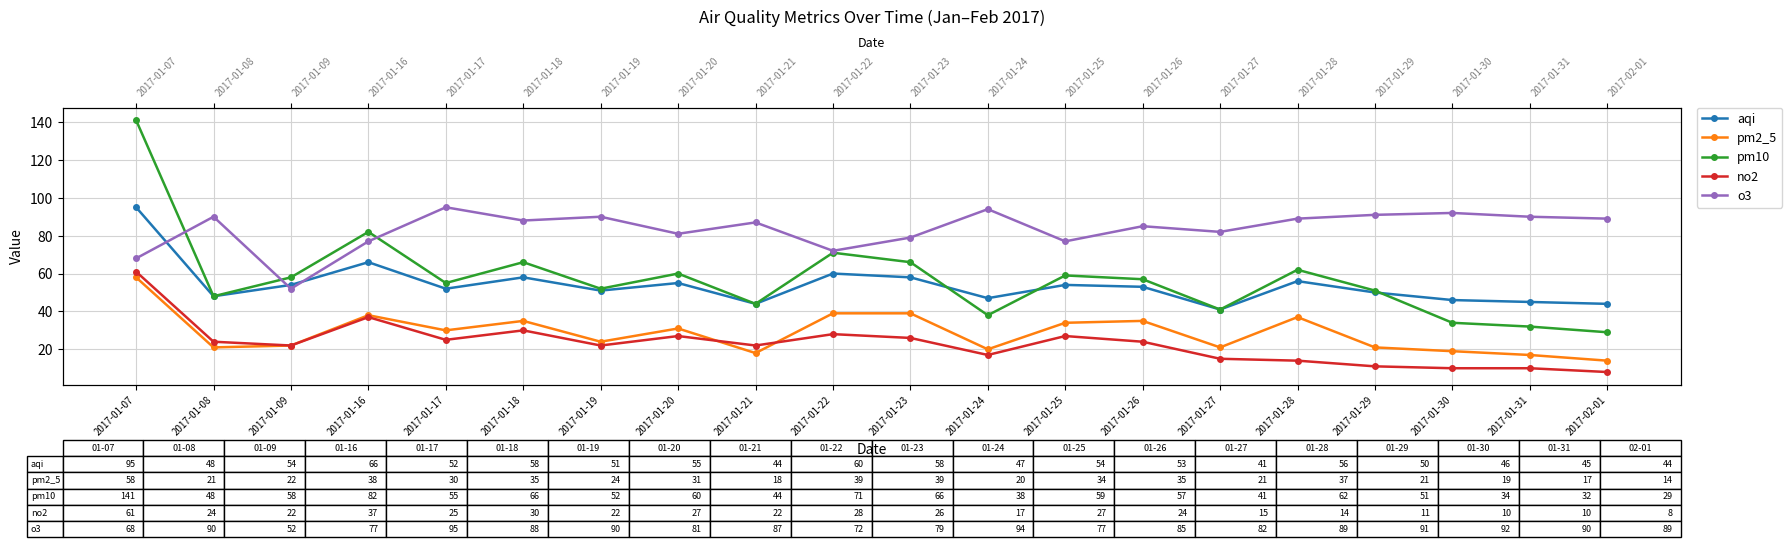

Which category has the highest value across all series?

2017-01-07